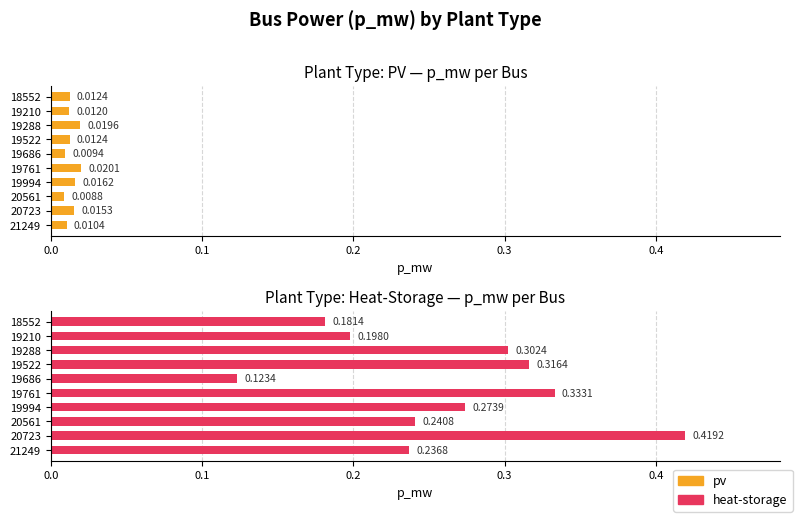

Which series has the widest spread of values?

heat-storage